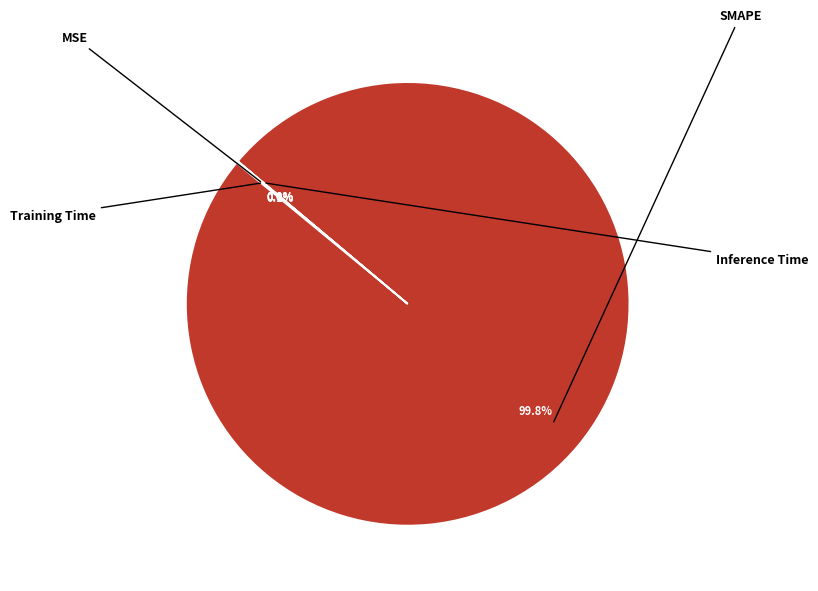

To the nearest percent, what is the average slice percentage?

25%